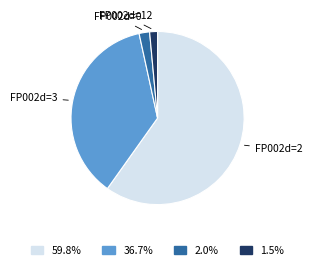

Is there a majority slice in this chart?

Yes